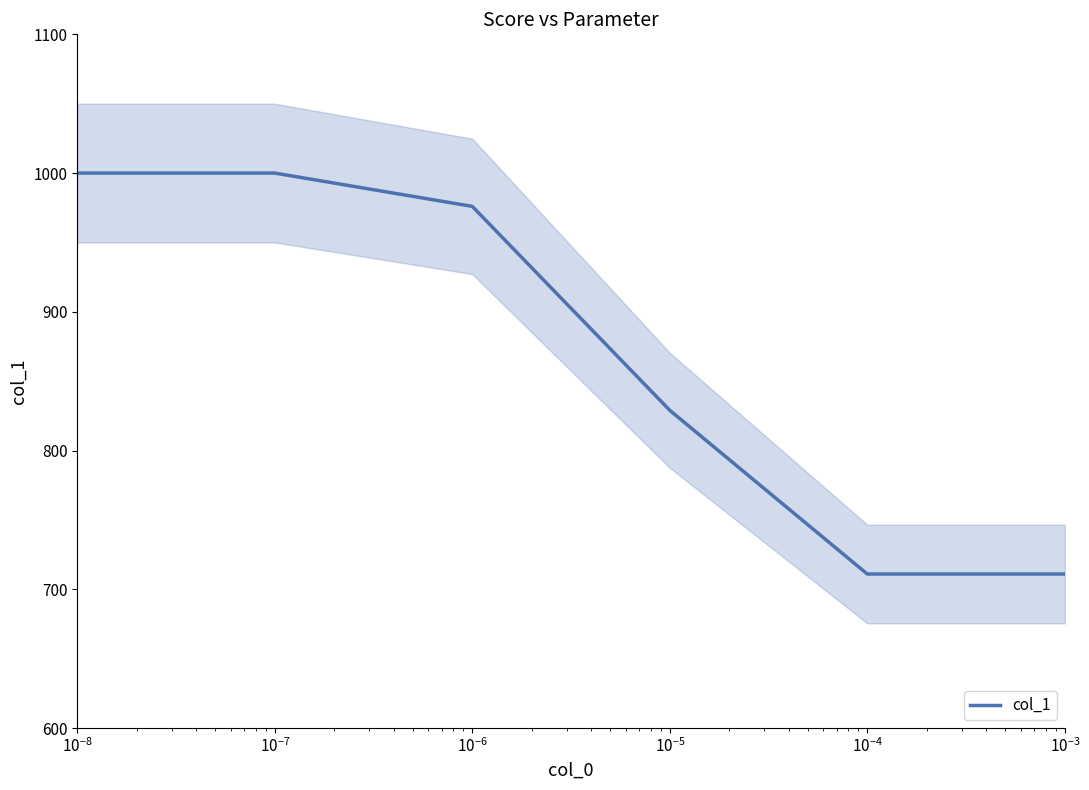

Reading left to right, transcribe all the data shown in this chart.

1000	1000	976	829	711	711